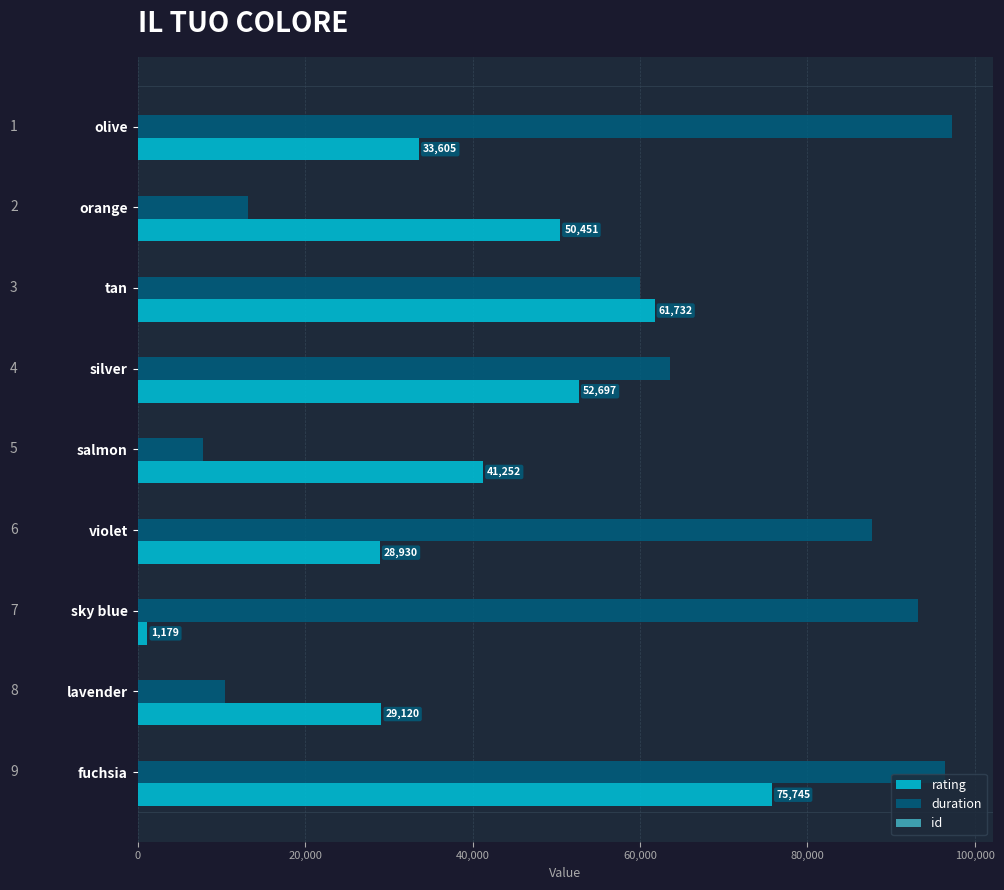

The rating series shows 62502 at salmon. True or false?

False